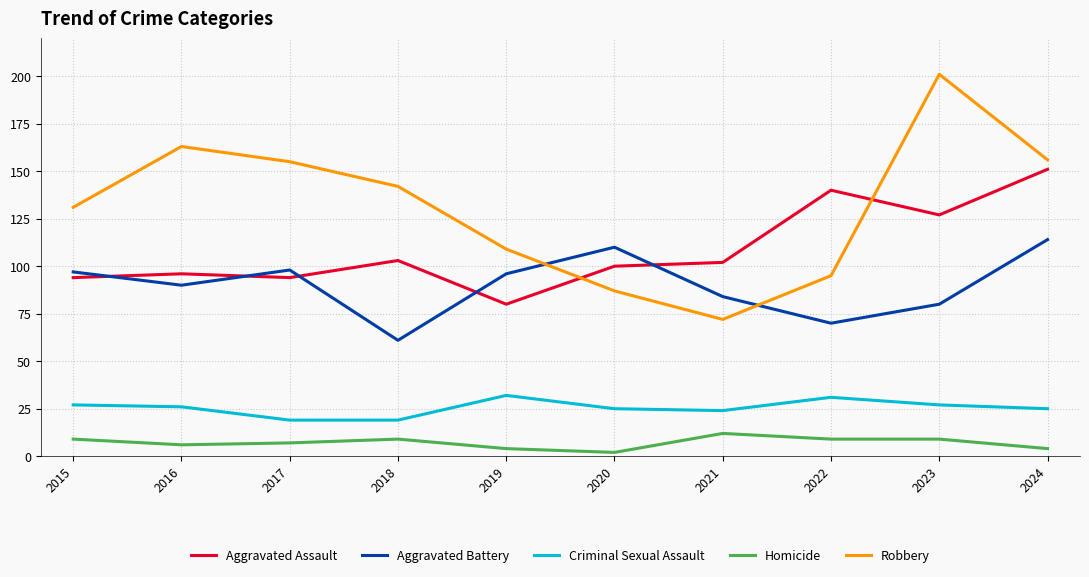

What value does the Criminal Sexual Assault series have at 2023?

27